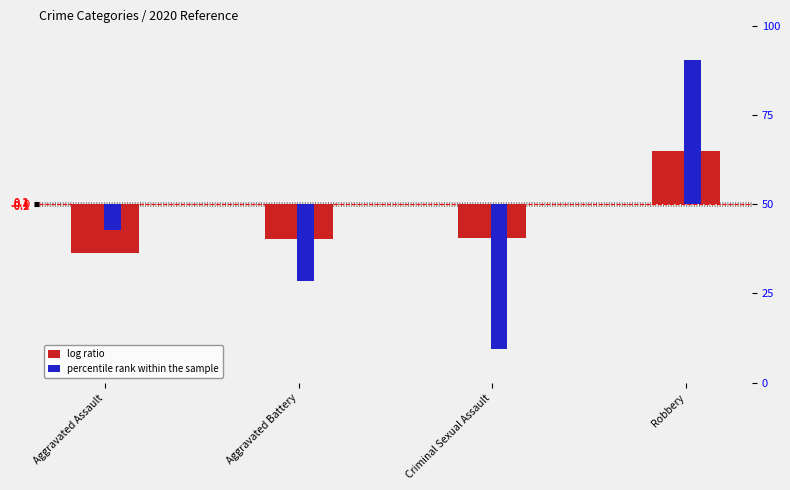

What is the total value across all series at Aggravated Battery?

-25.3